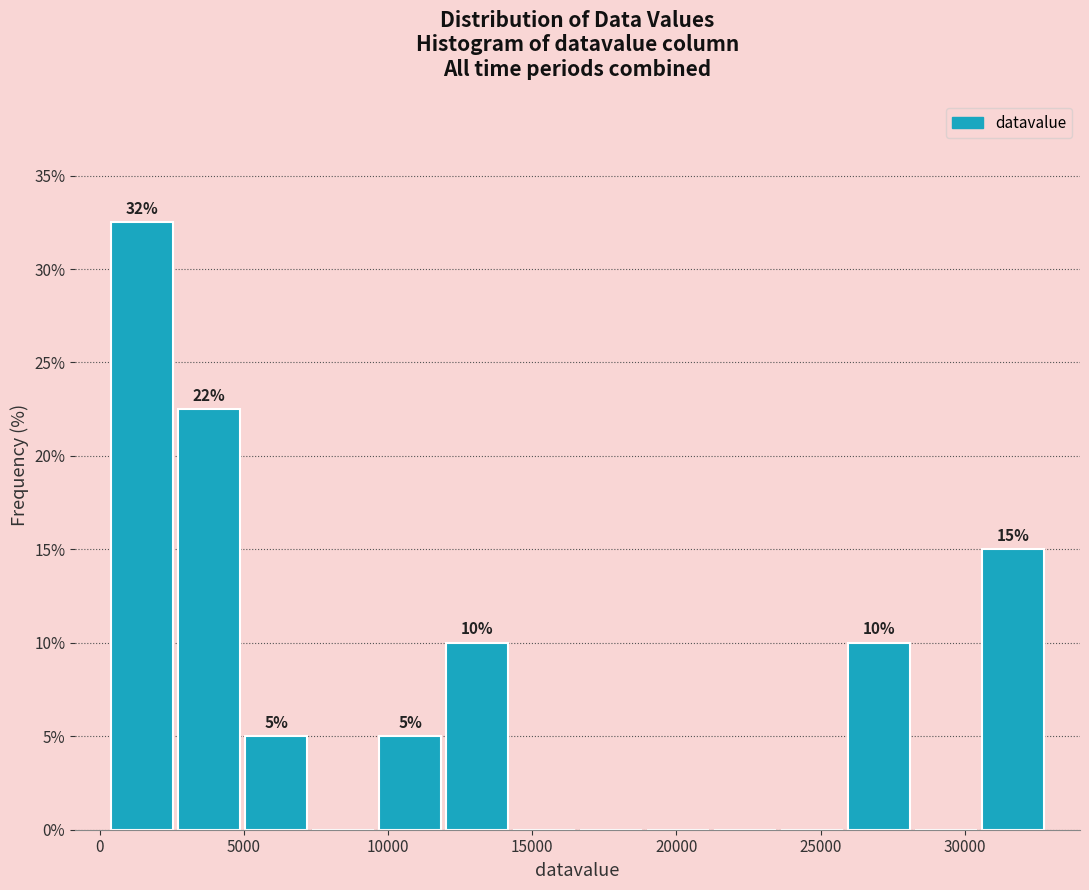

Over which range of the x-axis is the bar tallest?

500 to 2500